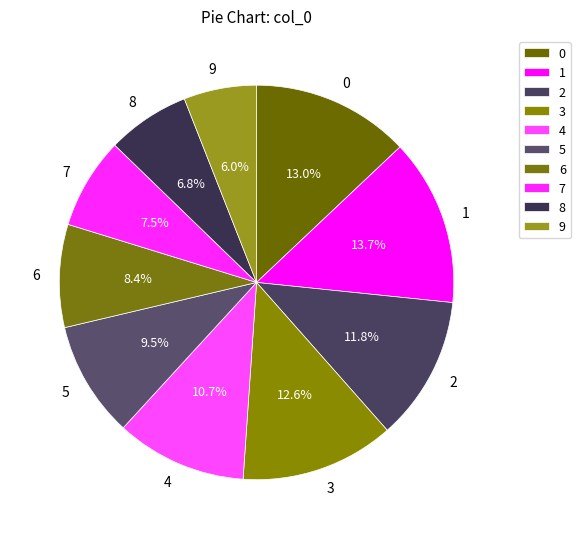

To the nearest percent, what portion does 1 represent?

14%